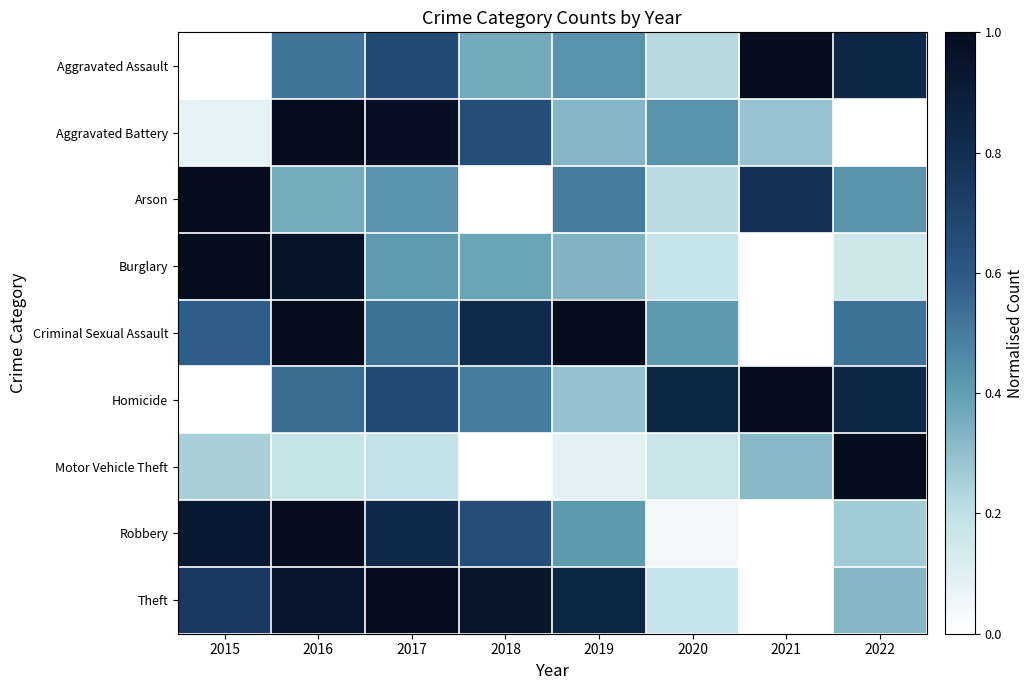

Reading left to right, list all the values displayed in this chart.

Aggravated Assault: 2015=0.0	2016=0.5	2017=0.7	2018=0.4	2019=0.4	2020=0.2	2021=1.0	2022=0.8
Aggravated Battery: 2015=0.1	2016=1.0	2017=1.0	2018=0.7	2019=0.3	2020=0.4	2021=0.3	2022=0.0
Arson: 2015=1.0	2016=0.4	2017=0.4	2018=0.0	2019=0.5	2020=0.2	2021=0.8	2022=0.4
Burglary: 2015=1.0	2016=1.0	2017=0.4	2018=0.4	2019=0.3	2020=0.2	2021=0.0	2022=0.2
Criminal Sexual Assault: 2015=0.6	2016=1.0	2017=0.5	2018=0.8	2019=1.0	2020=0.4	2021=0.0	2022=0.5
Homicide: 2015=0.0	2016=0.5	2017=0.7	2018=0.5	2019=0.3	2020=0.8	2021=1.0	2022=0.8
Motor Vehicle Theft: 2015=0.2	2016=0.2	2017=0.2	2018=0.0	2019=0.1	2020=0.2	2021=0.3	2022=1.0
Robbery: 2015=0.9	2016=1.0	2017=0.8	2018=0.7	2019=0.4	2020=0.0	2021=0.0	2022=0.3
Theft: 2015=0.7	2016=0.9	2017=1.0	2018=0.9	2019=0.8	2020=0.2	2021=0.0	2022=0.3